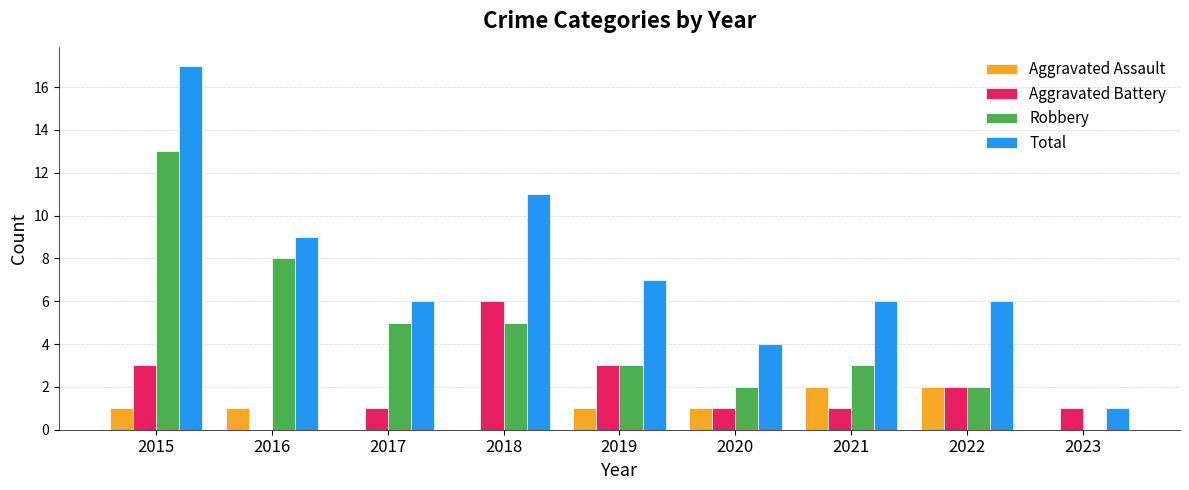

What is the sum of all Total values?

67